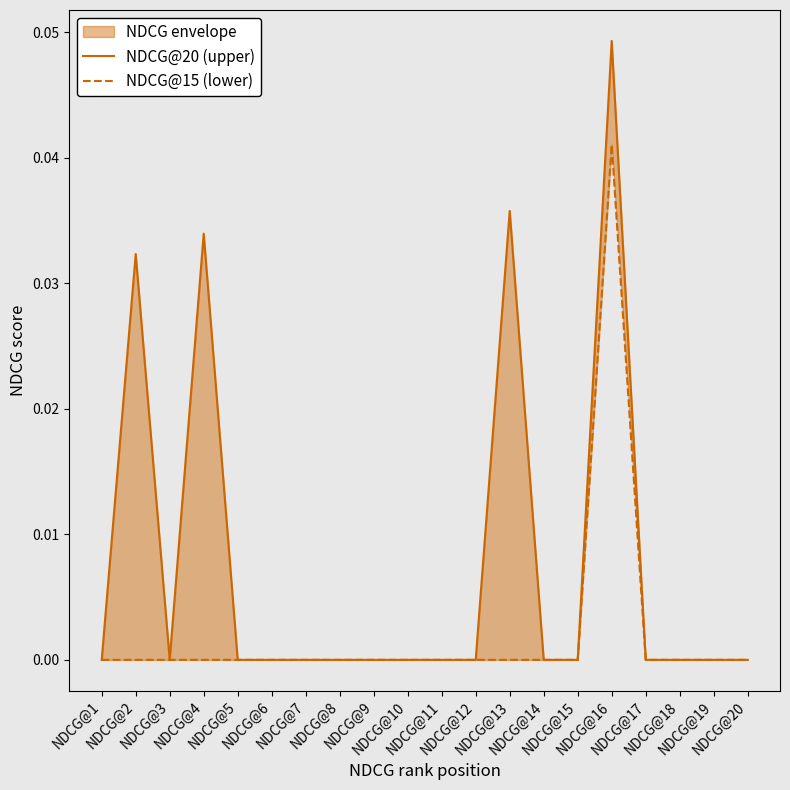

At which category is the sum across all series the highest?

NDCG@16